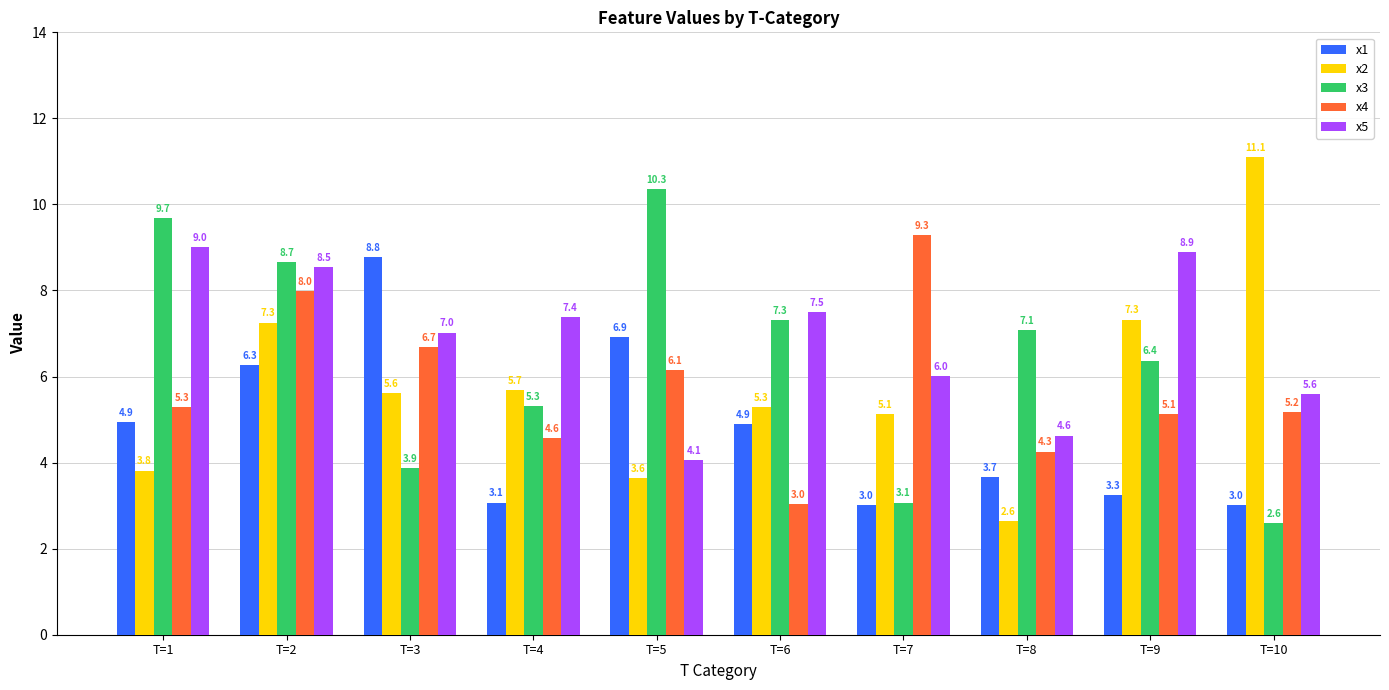

What are all the series names shown in the legend?

x1, x2, x3, x4, x5